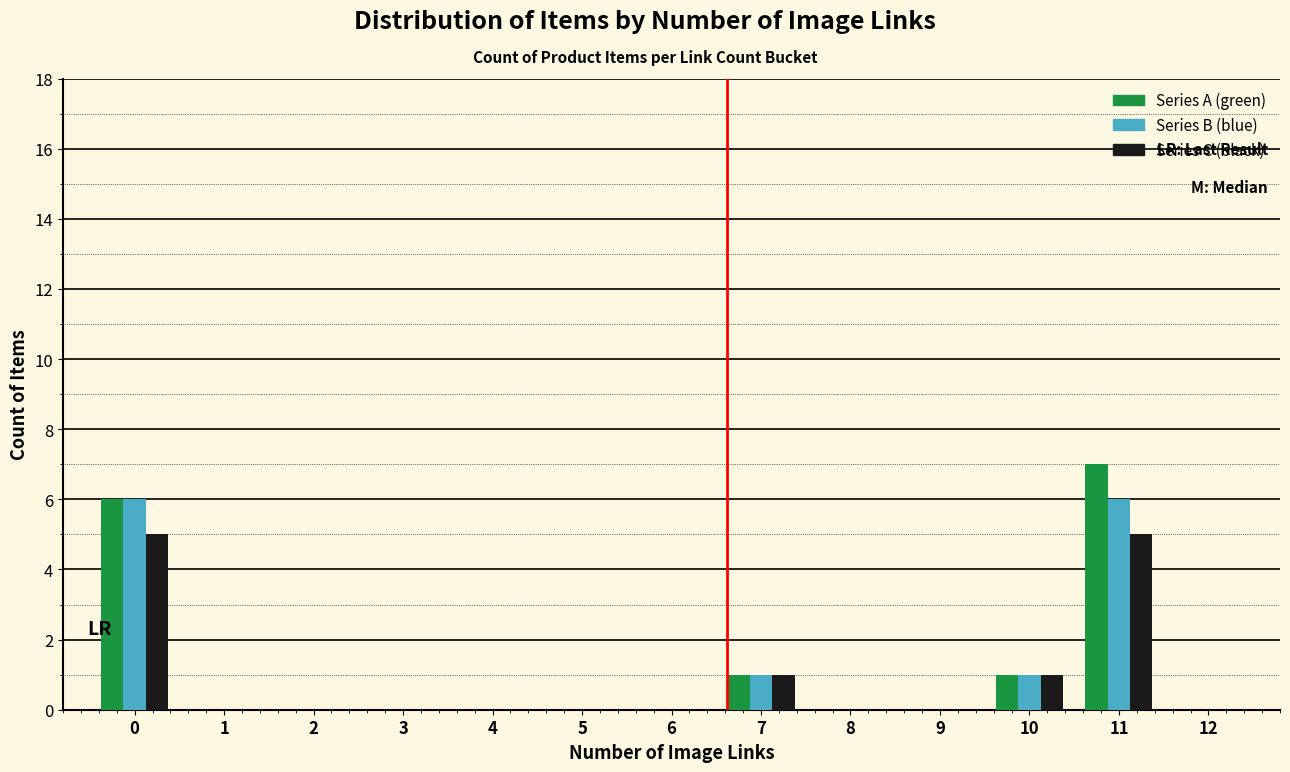

The value of Series A (green) at 1 is 4. True or false?

False